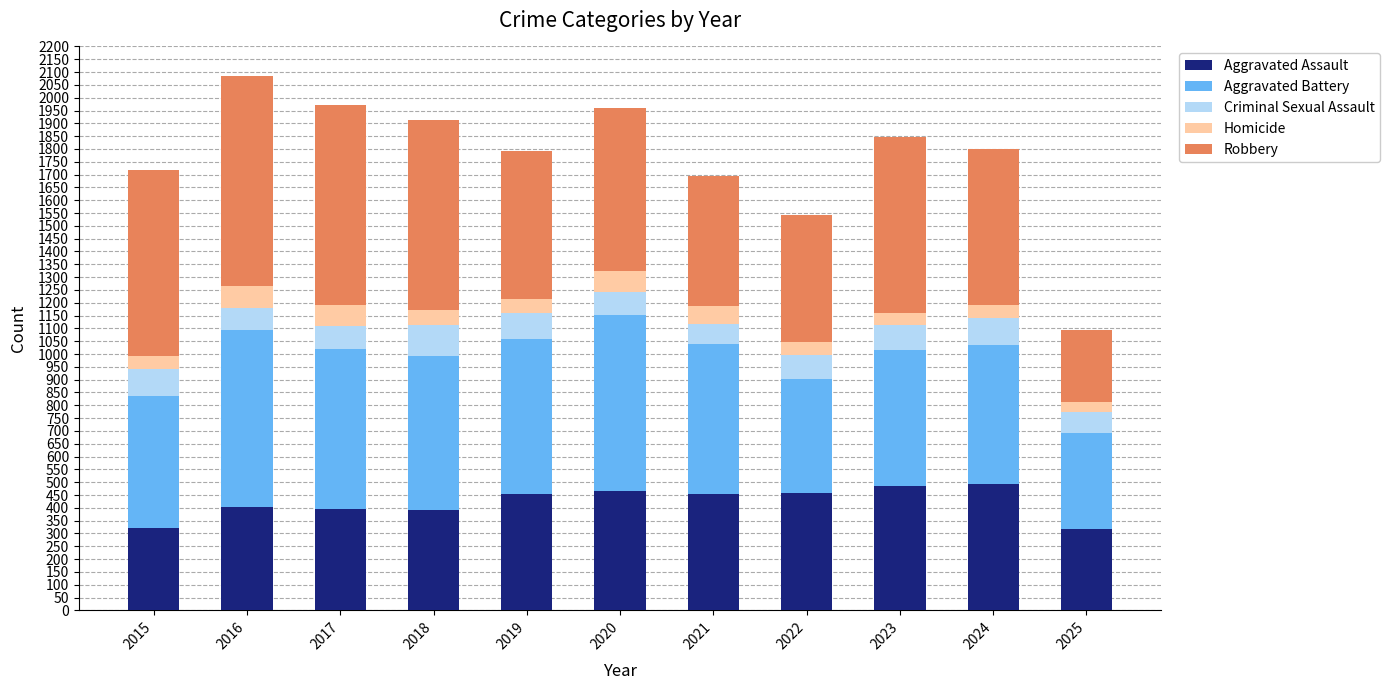

Does the chart contain any negative values?

No